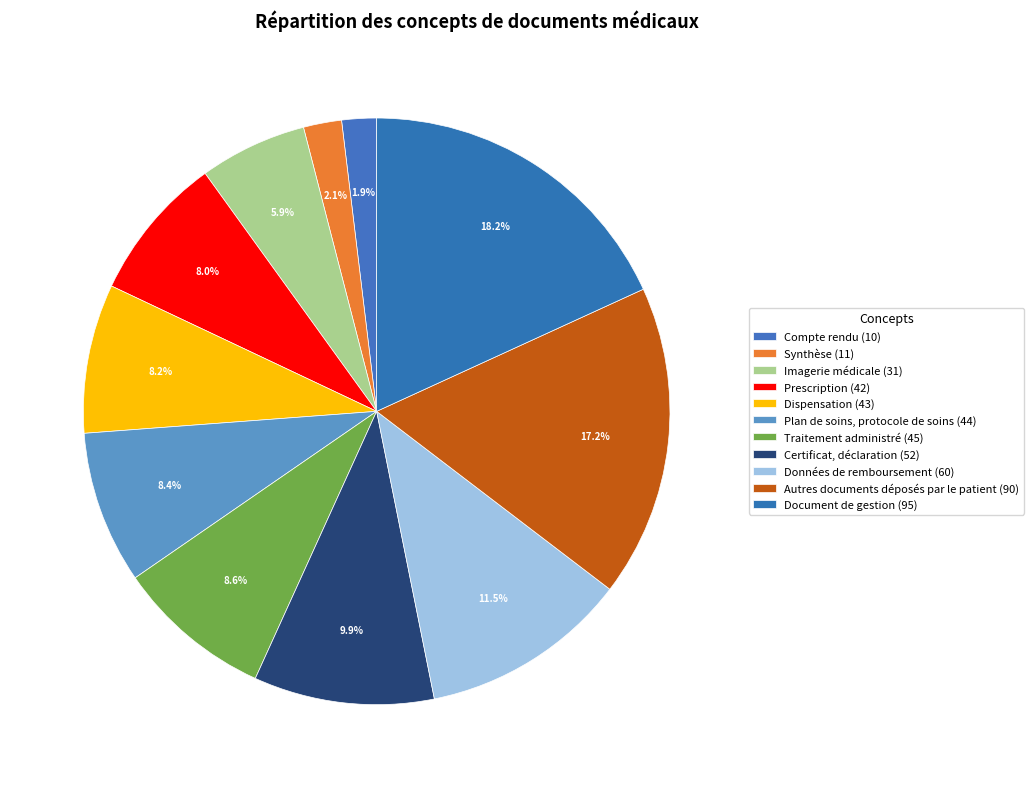

How many slices are in this pie chart?

11